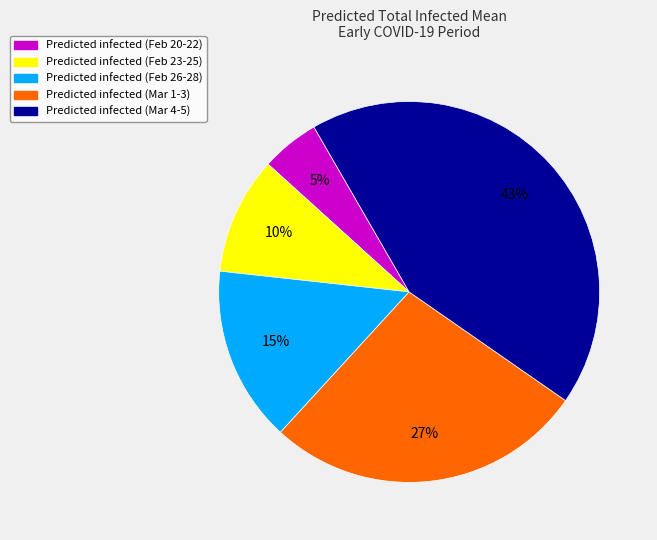

What percentage is the Predicted infected (Feb 23-25) slice, to the nearest percent?

10%